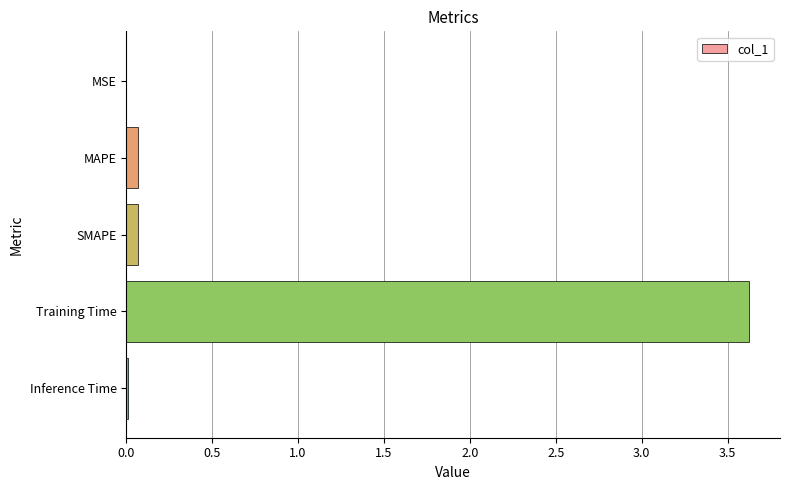

What is the greatest value displayed?

3.6